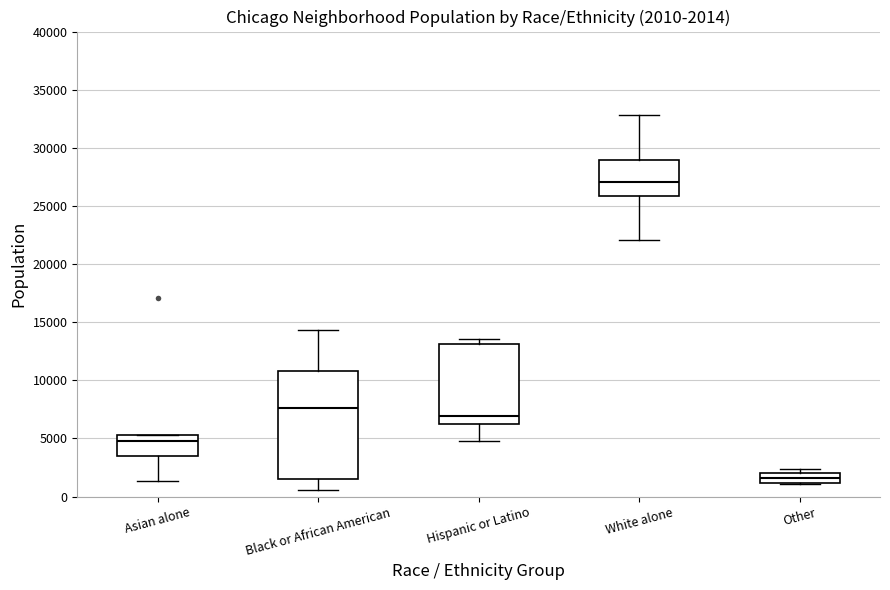

Which box has the highest median line?

White alone